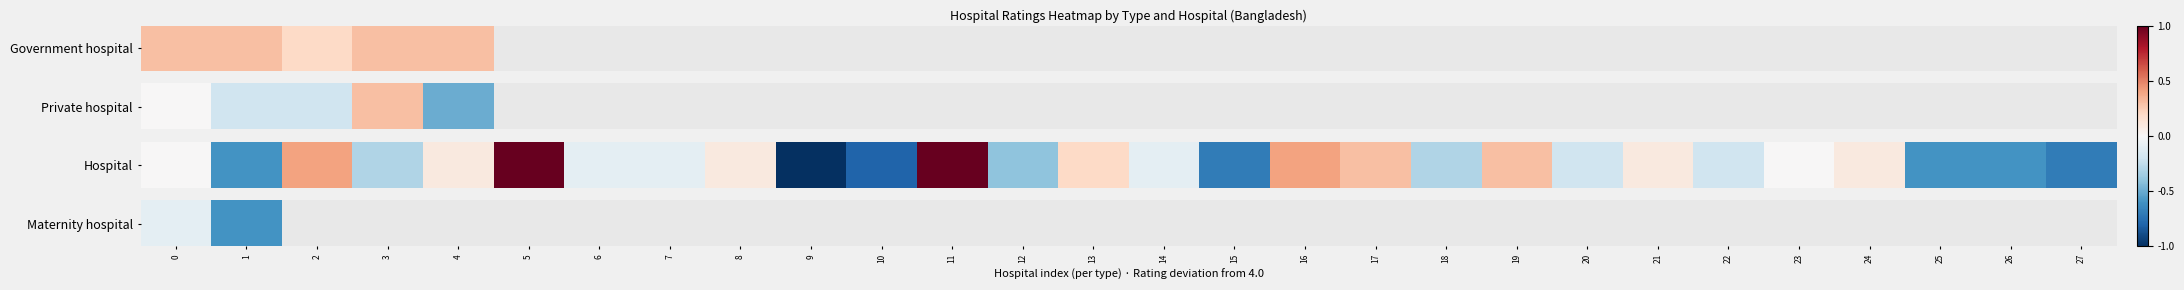

Read the value at 0.

-0.1